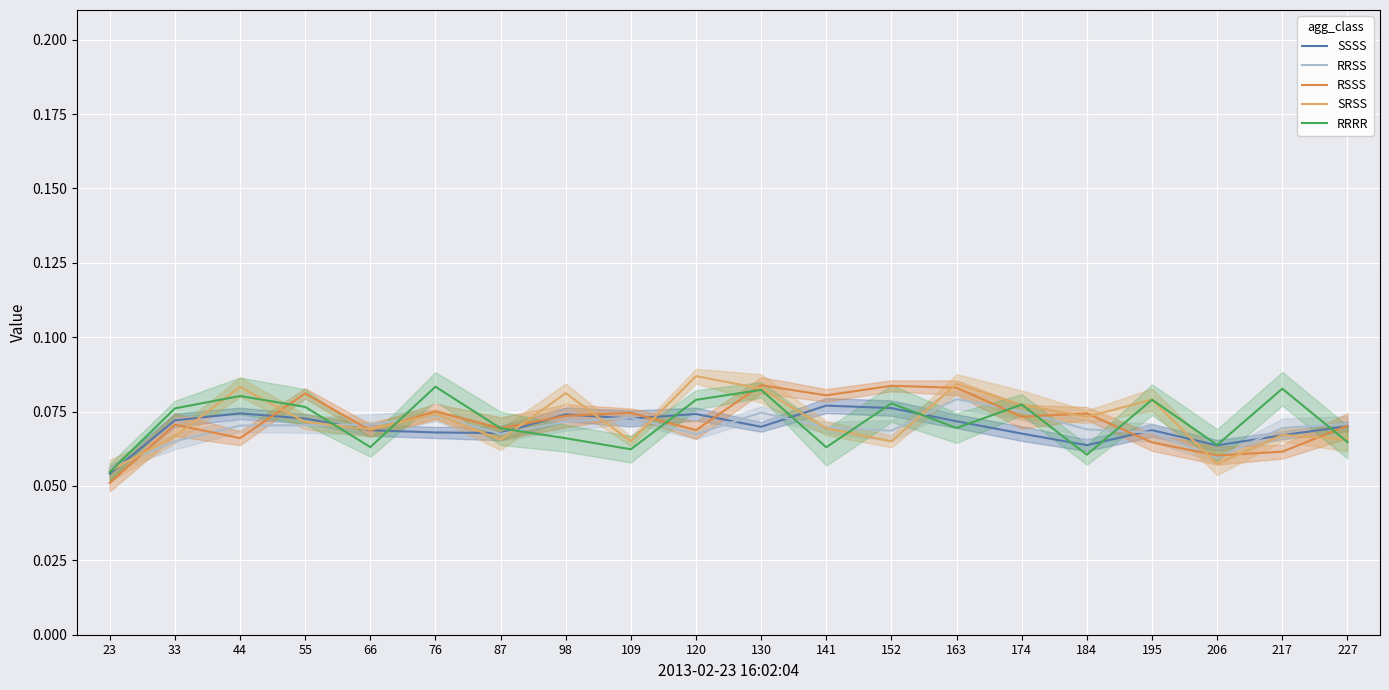

List the series in order of their peak value, highest first.

SRSS, RSSS, RRRR, RRSS, SSSS